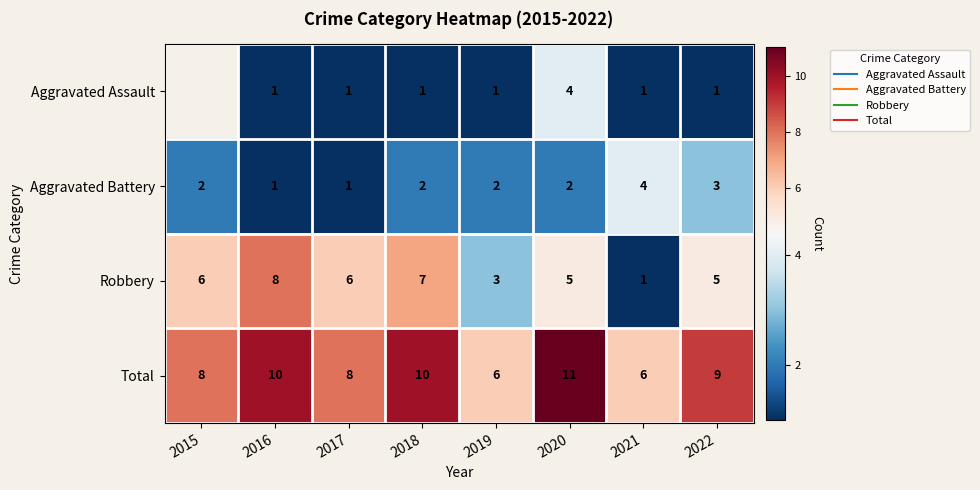

The value of Total at 2022 is 1.9. True or false?

False